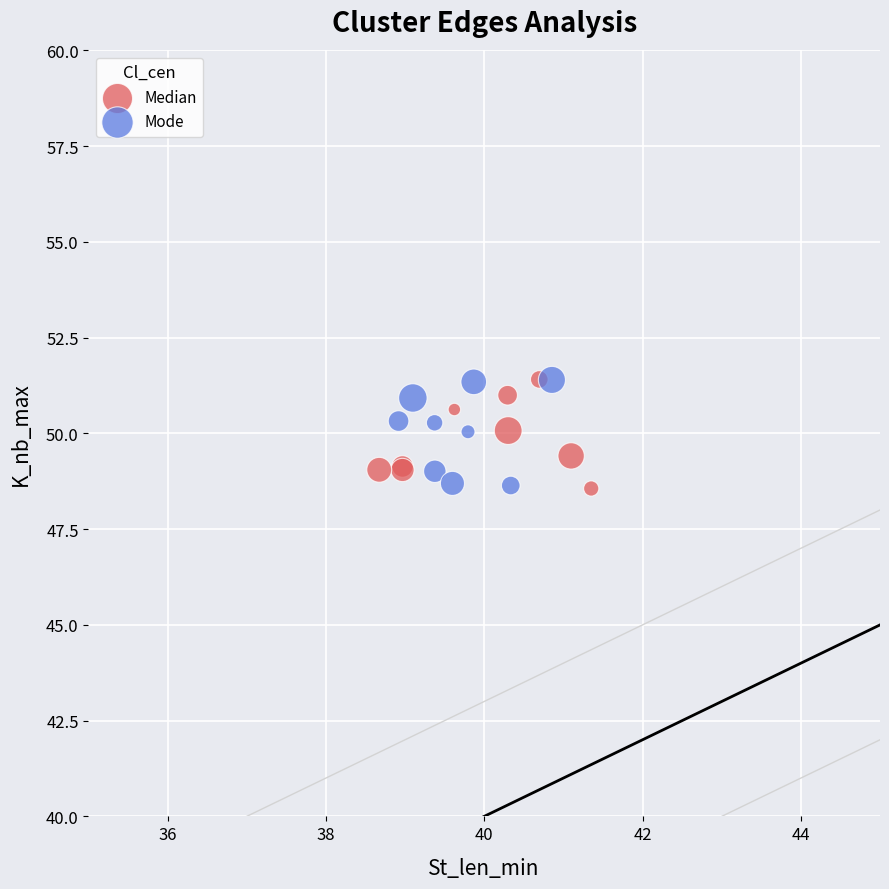

What are all the series names shown in the legend?

Median, Mode